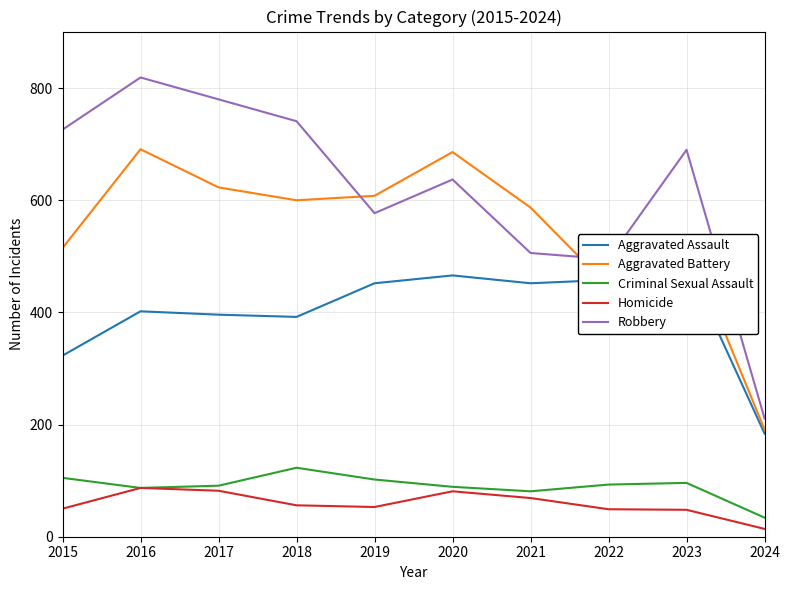

List the series in order of their peak value, lowest first.

Homicide, Criminal Sexual Assault, Aggravated Assault, Aggravated Battery, Robbery